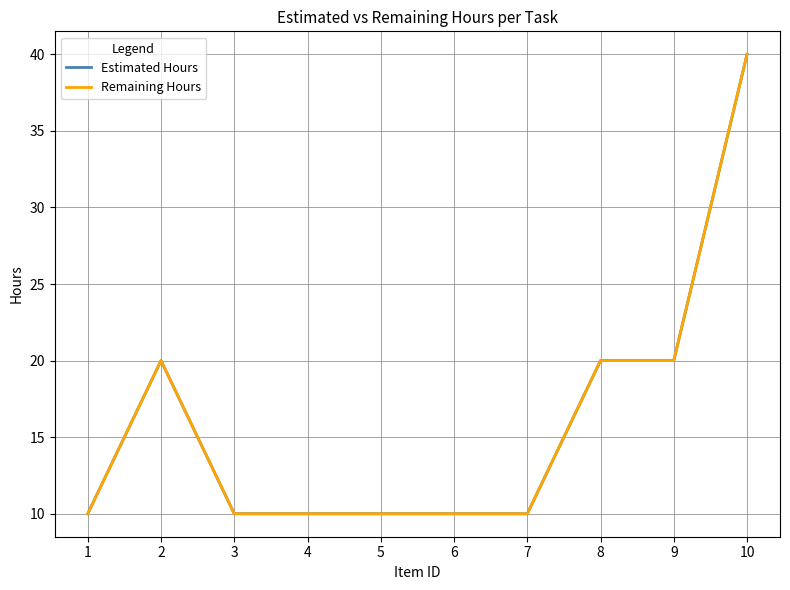

What is the minimum value shown in the chart?

10